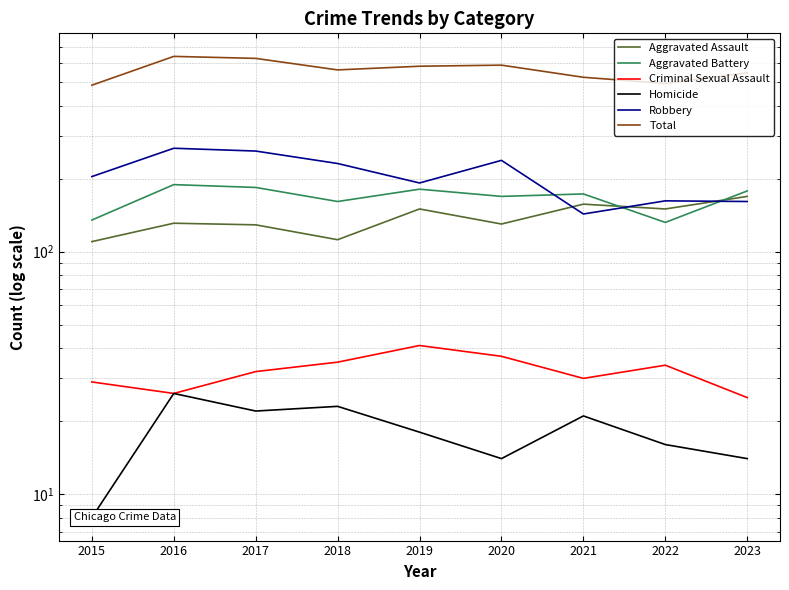

Is it true that Homicide equals 24 at 2023?

False